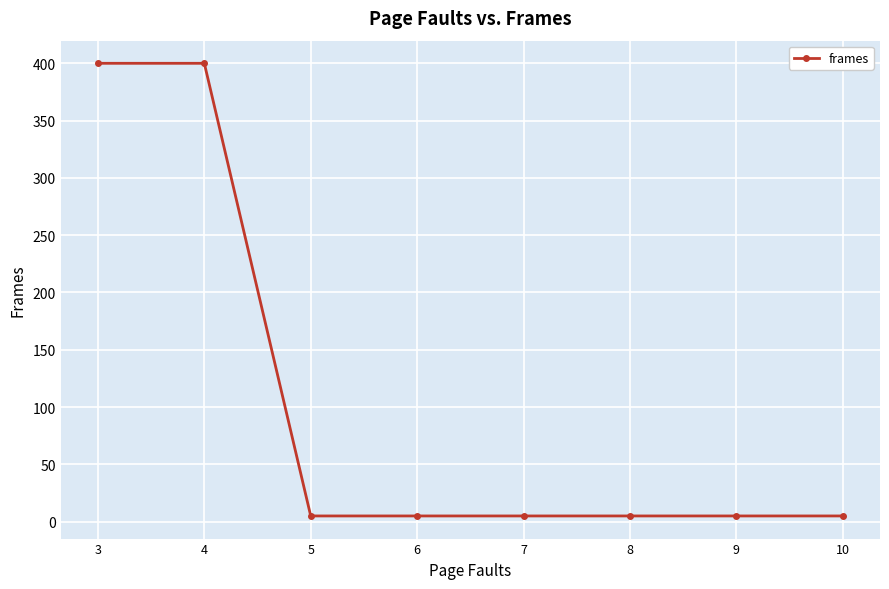

Is it true that the value at 3 is 258?

False